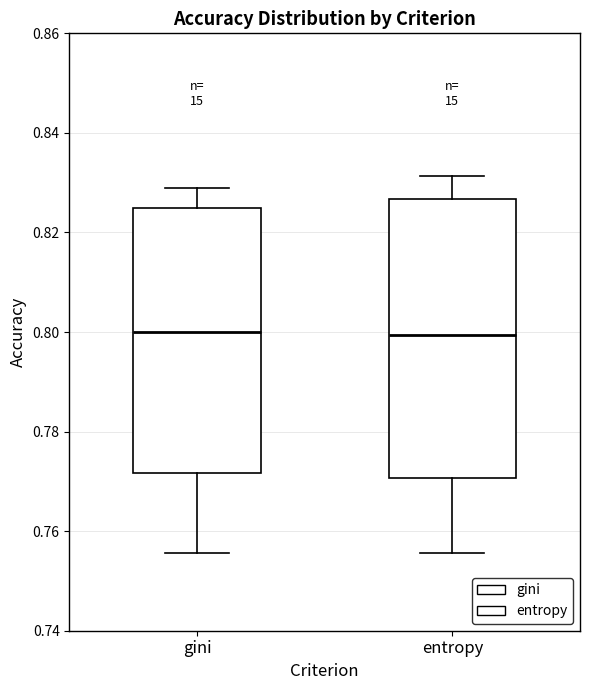

Reading left to right, transcribe this box plot: for each box, give where its median line is, the range the box spans, and where its two whiskers end, as read against the y-axis. The values are not printed on the chart, so give them approximately, as read against the axis.

gini: median 0.800, box 0.772 to 0.824, whiskers 0.756 to 0.828
entropy: median 0.800, box 0.770 to 0.826, whiskers 0.756 to 0.832